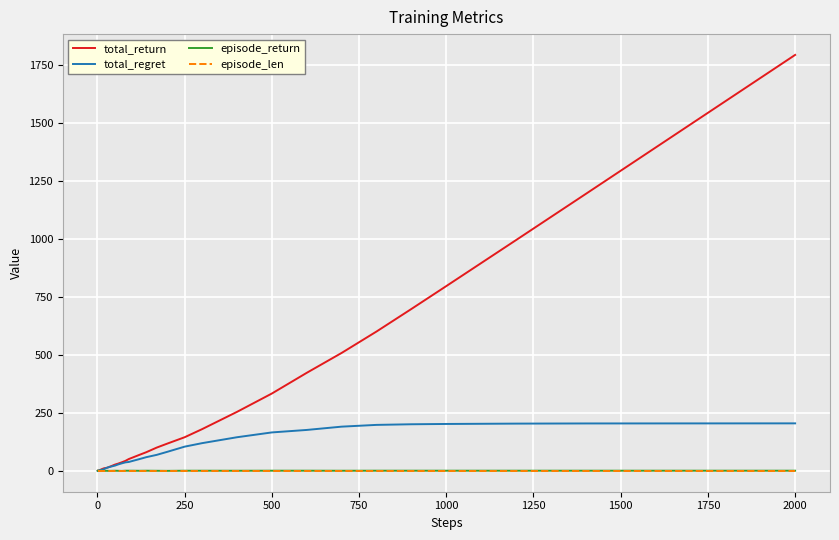

Which series has the largest total across all categories?

total_return